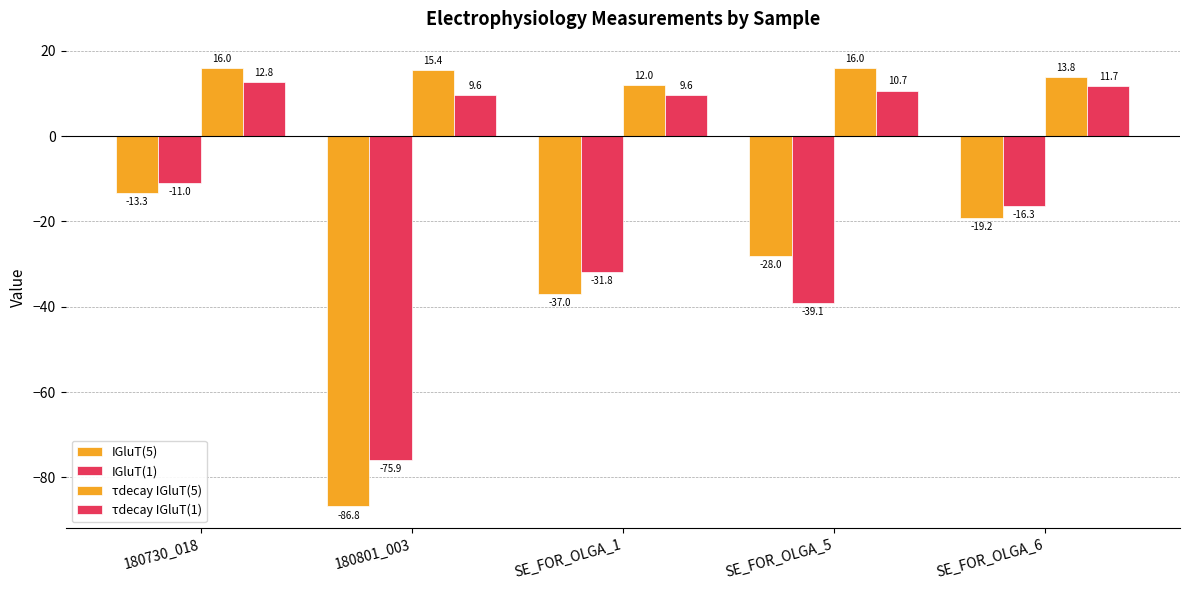

Between 180730_018 and SE_FOR_OLGA_5, which is larger?

180730_018